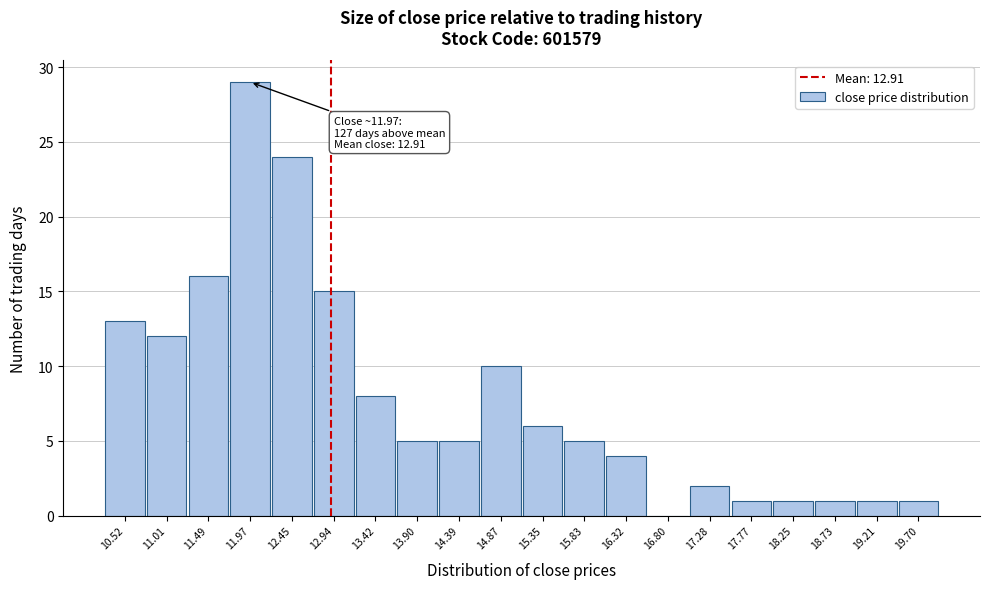

Which range on the x-axis has the tallest bar?

11.75 to 12.20